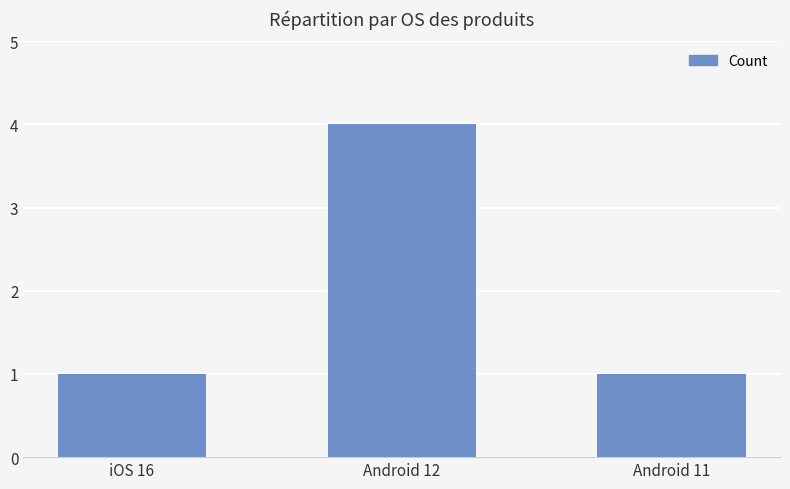

Reading left to right, what are all the values shown in this chart?

1	4	1